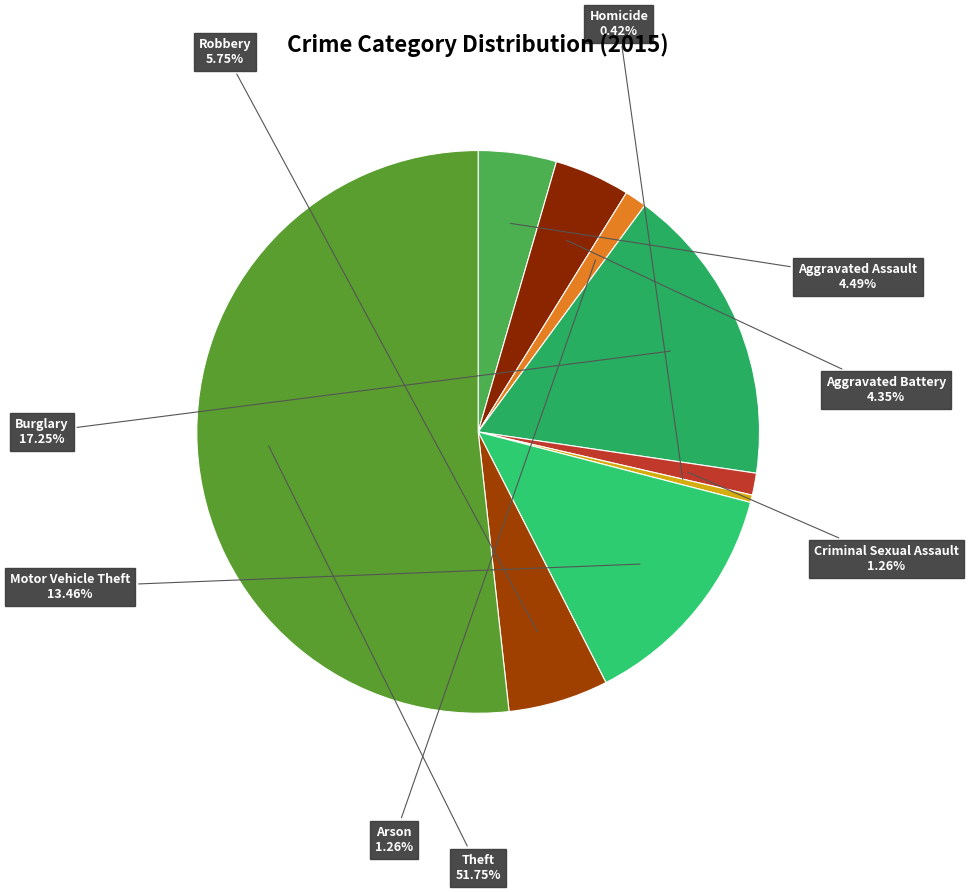

To the nearest percent, what is the difference between the largest and smallest slice percentages?

51%